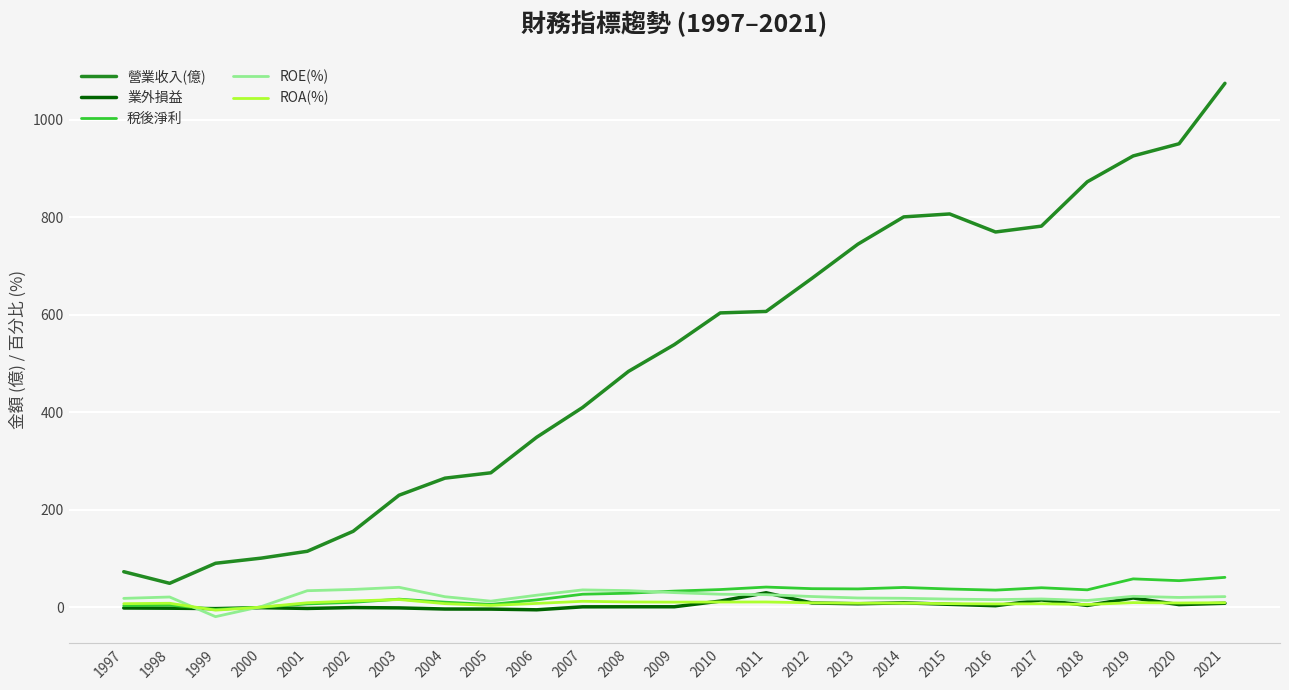

Which series has the largest range (max minus min)?

營業收入(億)